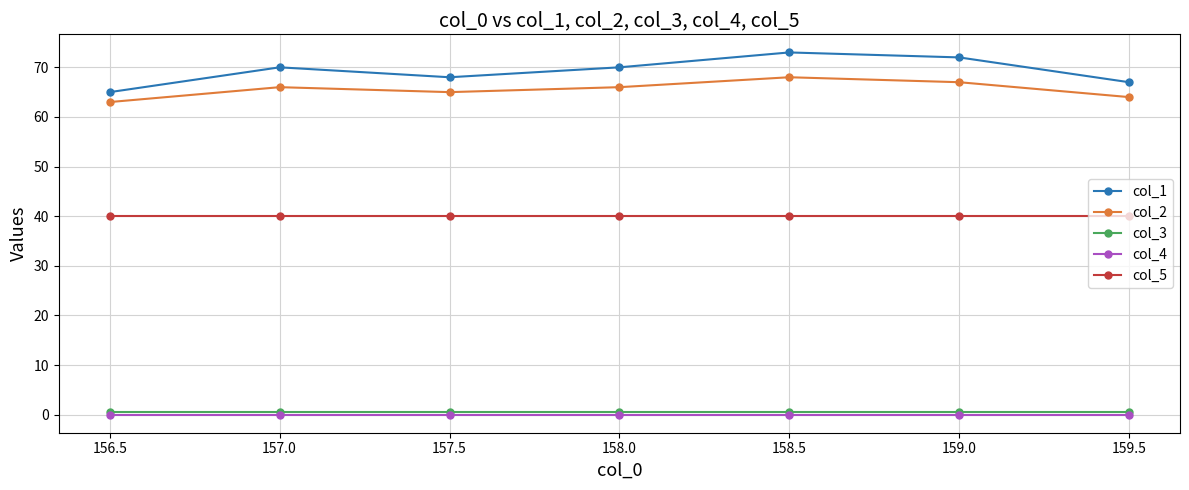

What is the approximate value of col_3 at 157.0?

0.5